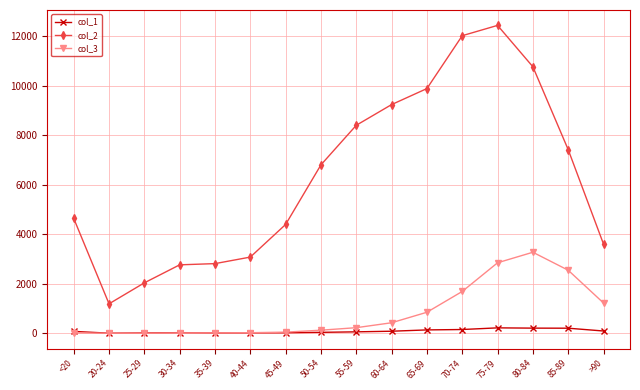

What is the minimum value shown in the chart?

3